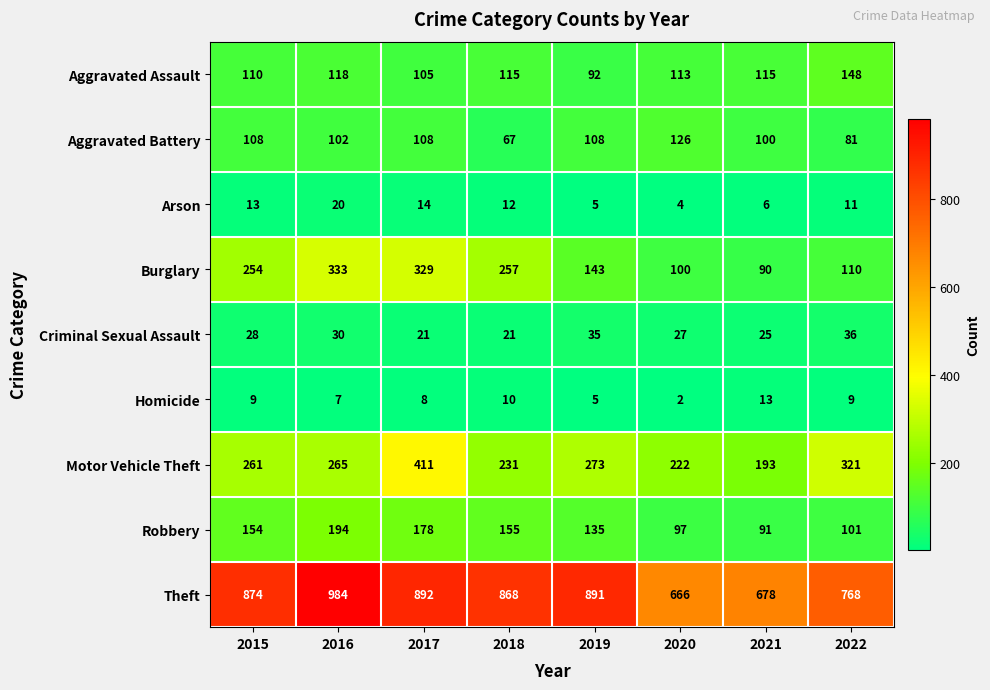

At which category does the chart reach its minimum across all series?

2020